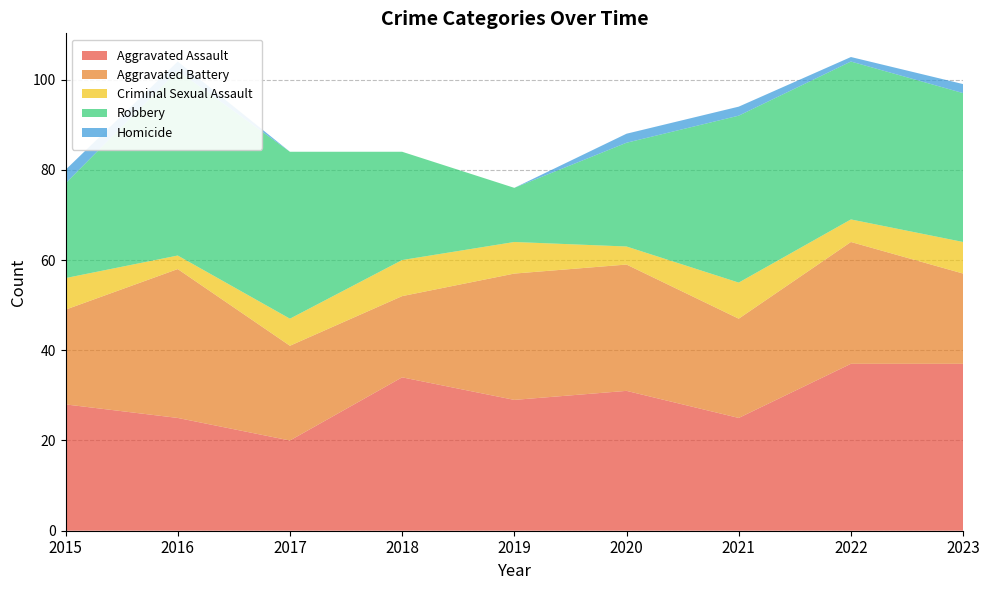

Reading left to right, list all the values displayed in this chart.

Aggravated Assault: 28	25	20	34	29	31	25	37	37
Aggravated Battery: 21	33	21	18	28	28	22	27	20
Criminal Sexual Assault: 7	3	6	8	7	4	8	5	7
Robbery: 21	41	37	24	12	23	37	35	33
Homicide: 3	2	0	0	0	2	2	1	2